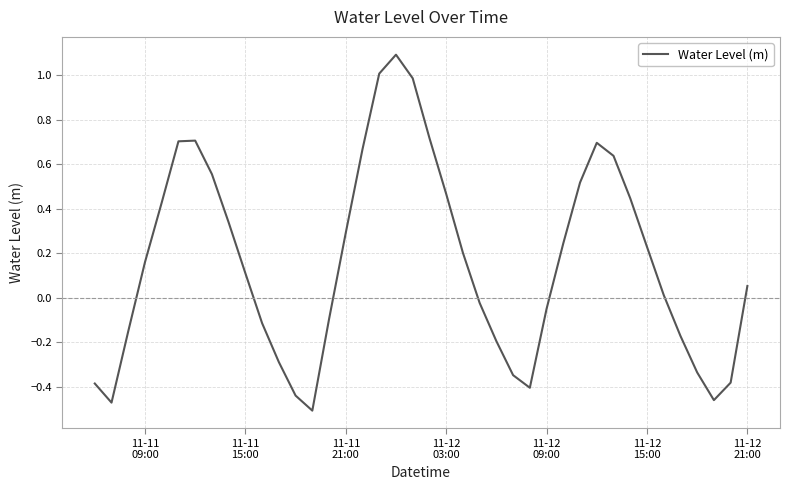

What is the difference between the maximum and minimum values?

1.6